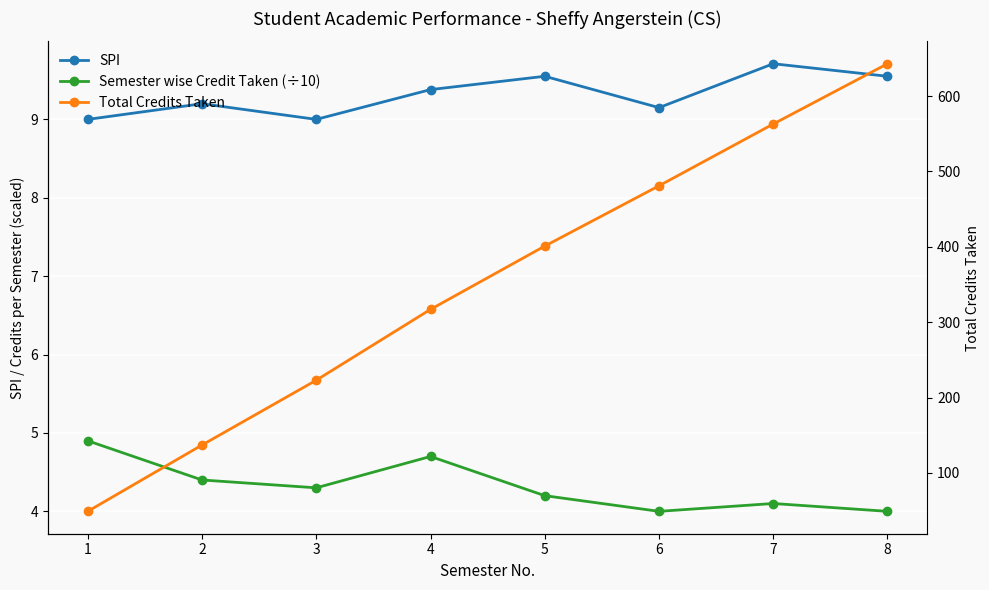

Reading left to right, list all the values displayed in this chart.

SPI: 1=9.0	2=9.2	3=9.0	4=9.4	5=9.6	6=9.2	7=9.7	8=9.6
Semester wise Credit Taken (÷10): 1=4.9	2=4.4	3=4.3	4=4.7	5=4.2	6=4.0	7=4.1	8=4.0
Total Credits Taken: 1=49.0	2=137.0	3=223.0	4=317.0	5=401.0	6=481.0	7=563.0	8=643.0